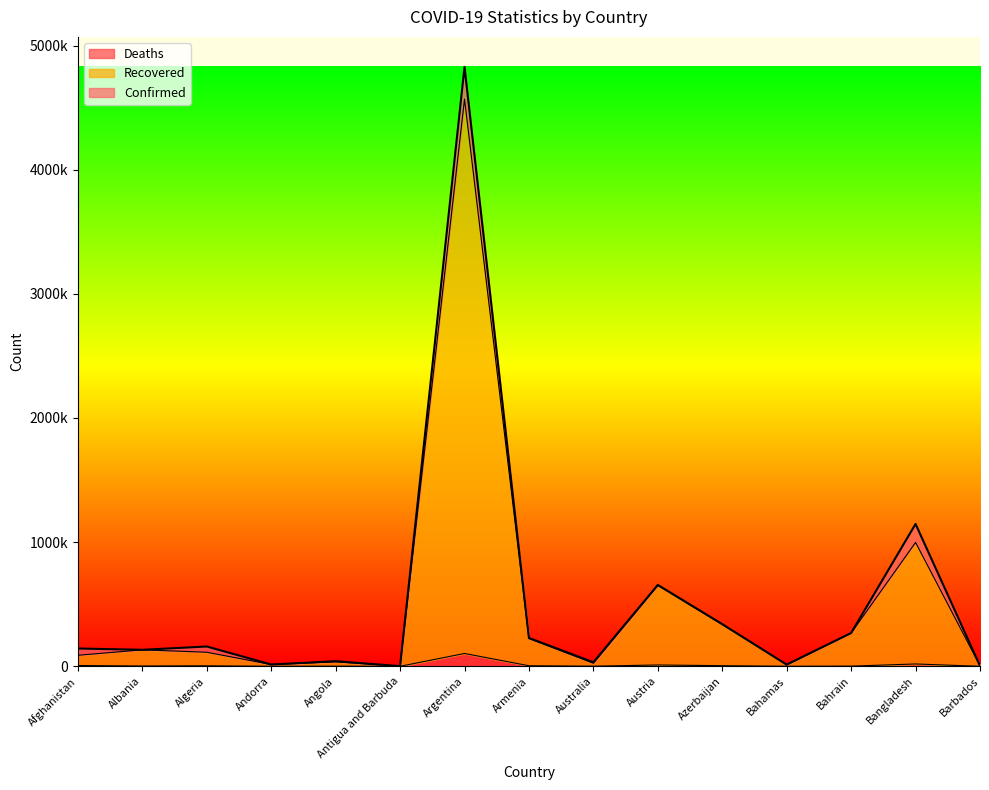

What is the difference between the maximum and second lowest values in the Recovered series?

4564200